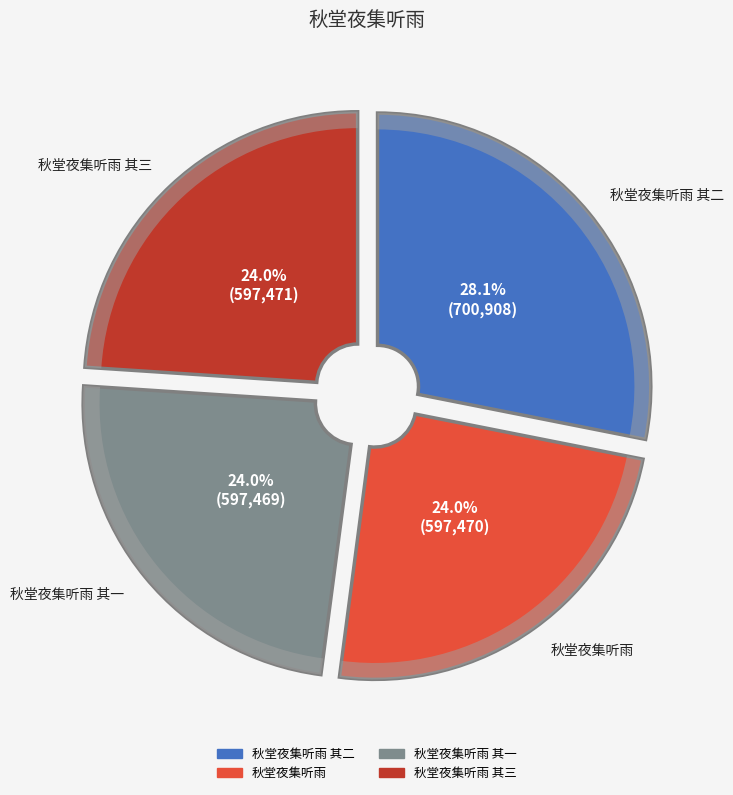

Is there any slice that represents more than half of the pie?

No